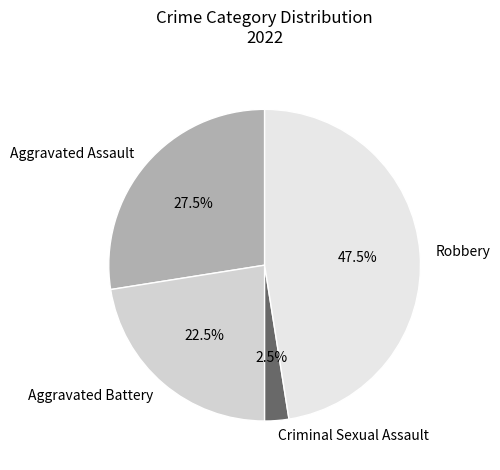

Does Robbery represent more than half of the total?

No